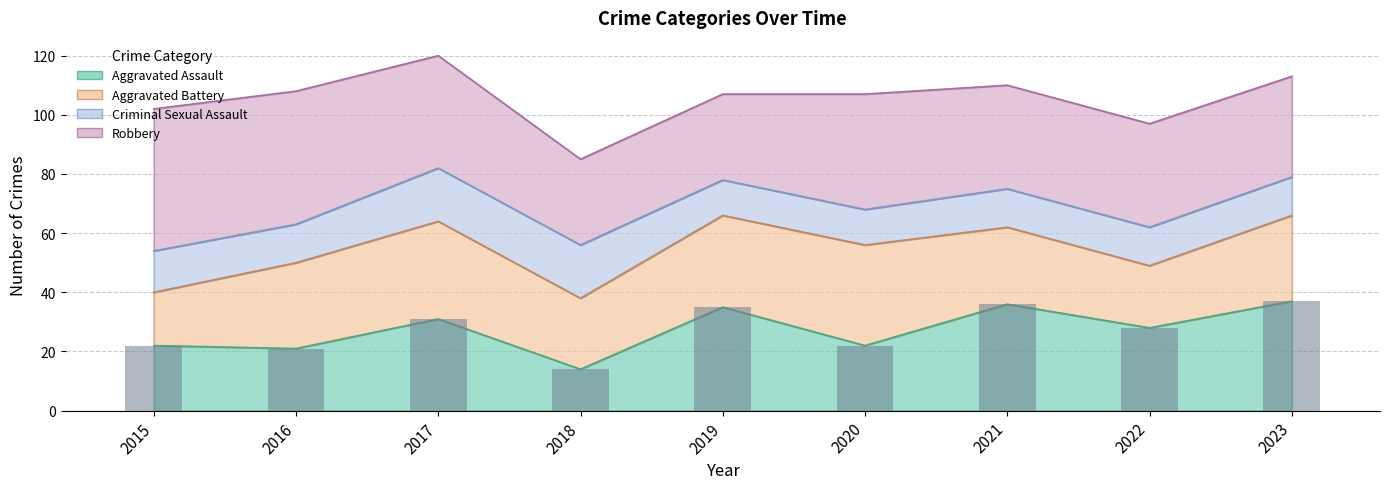

Is it true that the value at 2020 is 22?

True